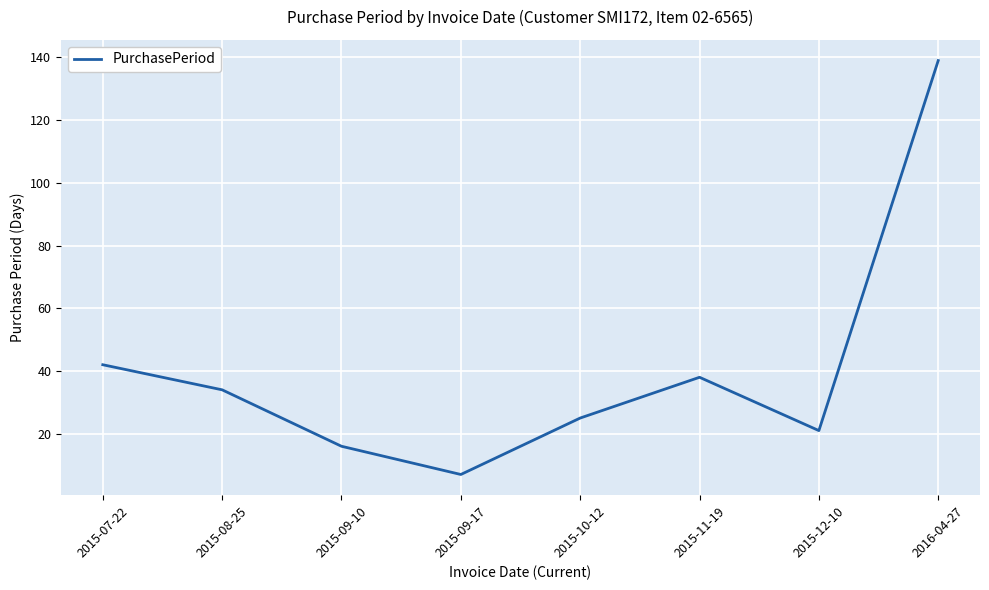

What position from the left is 2016-04-27?

8